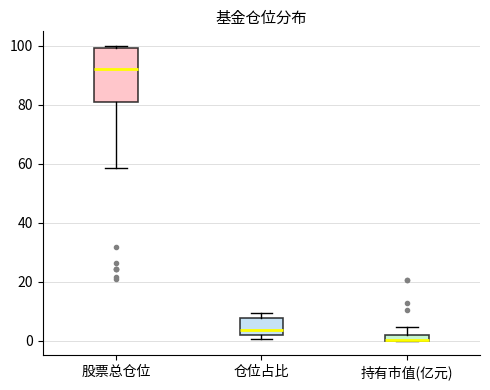

Which box is the tallest, from its lower edge to its upper edge?

股票总仓位